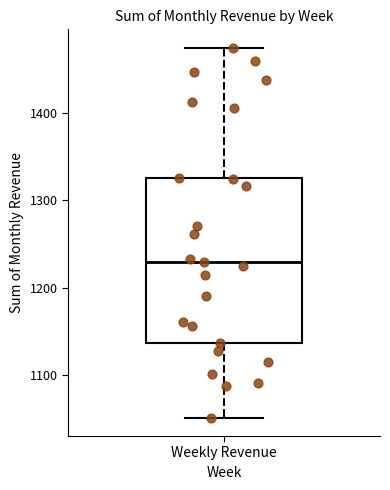

Read this box plot against the y-axis: the position of the median line, the range covered by the box, and the ends of both whiskers. The values are not printed on the chart, so give them approximately, as read against the axis.

median 1230, box 1140 to 1330, whiskers 1050 to 1480